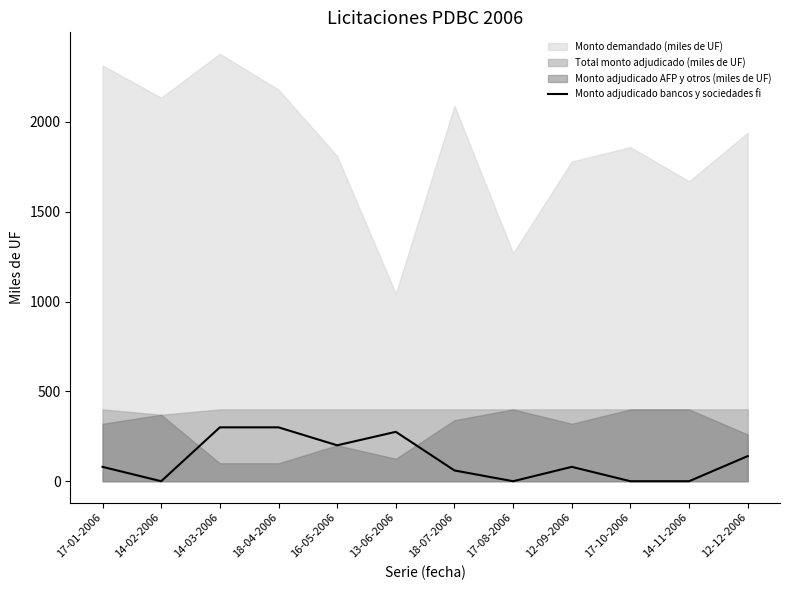

The value of Monto adjudicado bancos y sociedades fi at 13-06-2006 is 115. True or false?

False